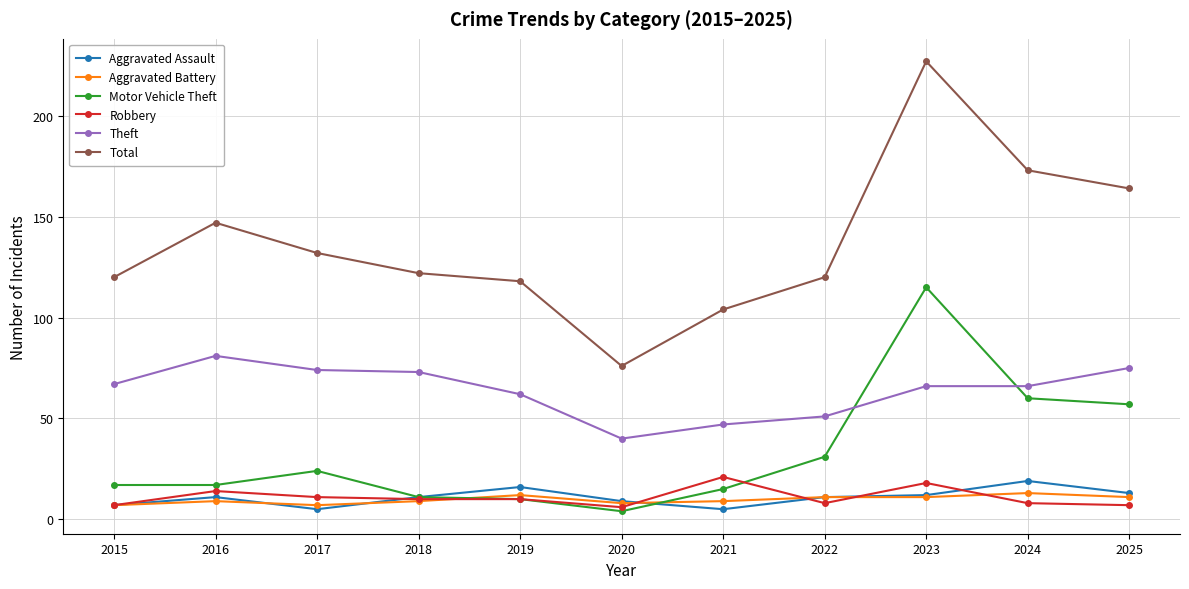

At which category is the sum across all series the highest?

2023